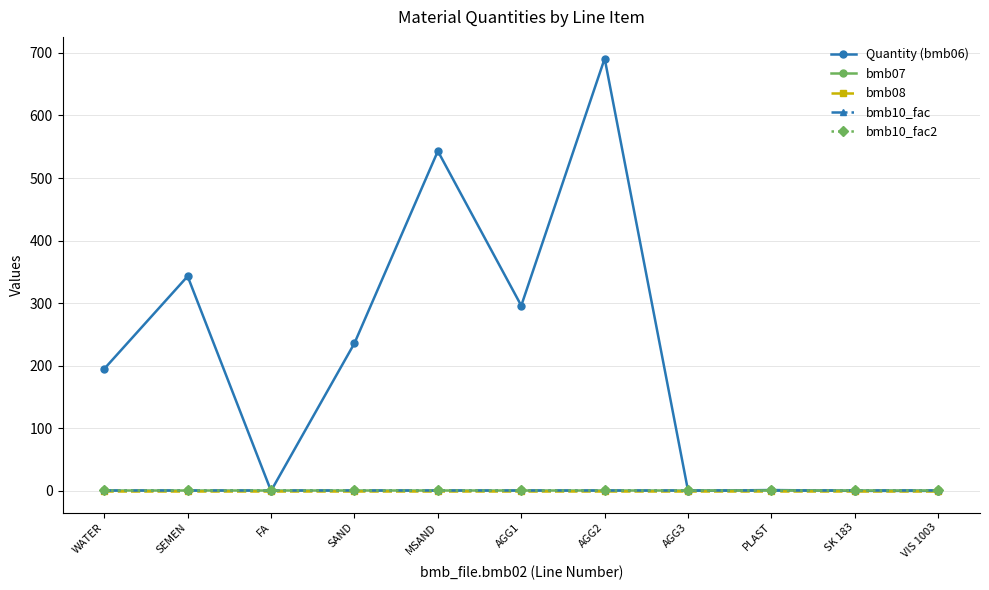

Reading left to right, what are all the values shown in this chart?

Quantity (bmb06): WATER=195.0	SEMEN=343.0	FA=0.0	SAND=236.0	MSAND=543.0	AGG1=296.0	AGG2=691.0	AGG3=0.0	PLAST=1.4	SK 183=0.0	VIS 1003=0.0
bmb07: WATER=1.0	SEMEN=1.0	FA=1.0	SAND=1.0	MSAND=1.0	AGG1=1.0	AGG2=1.0	AGG3=1.0	PLAST=1.0	SK 183=1.0	VIS 1003=1.0
bmb08: WATER=0.0	SEMEN=0.0	FA=0.0	SAND=0.0	MSAND=0.0	AGG1=0.0	AGG2=0.0	AGG3=0.0	PLAST=0.0	SK 183=0.0	VIS 1003=0.0
bmb10_fac: WATER=1.0	SEMEN=1.0	FA=1.0	SAND=1.0	MSAND=1.0	AGG1=1.0	AGG2=1.0	AGG3=1.0	PLAST=1.0	SK 183=1.0	VIS 1003=1.0
bmb10_fac2: WATER=1.0	SEMEN=1.0	FA=1.0	SAND=1.0	MSAND=1.0	AGG1=1.0	AGG2=1.0	AGG3=1.0	PLAST=1.0	SK 183=1.0	VIS 1003=1.0